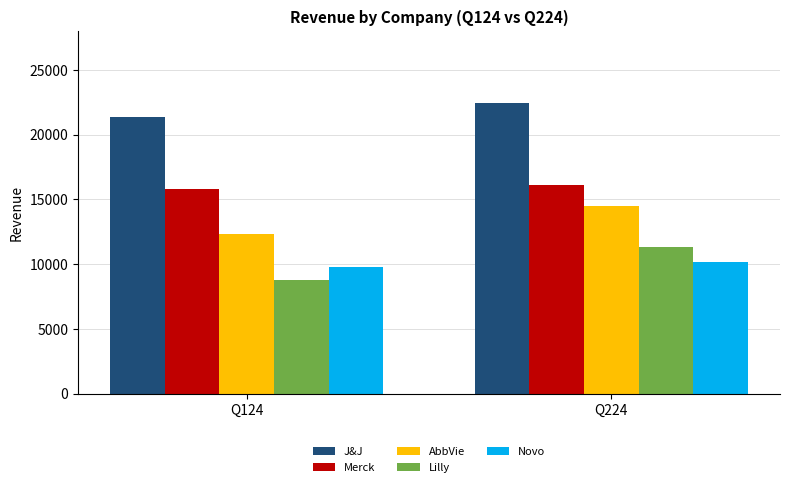

What are all the series names shown in the legend?

J&J, Merck, AbbVie, Lilly, Novo